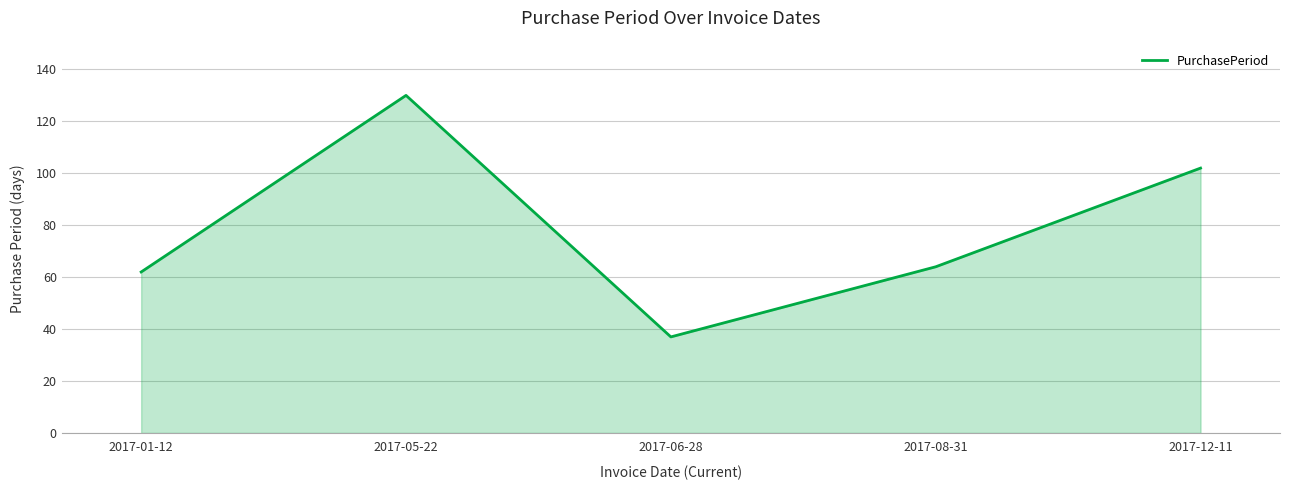

What position from the right is 2017-01-12?

5